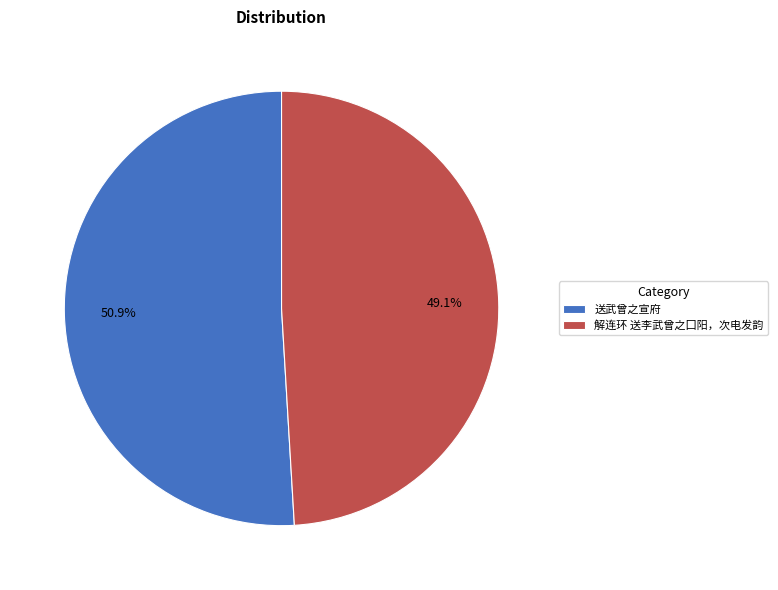

Rank the categories by value from highest to lowest.

送武曾之宣府, 解连环 送李武曾之囗阳，次电发韵